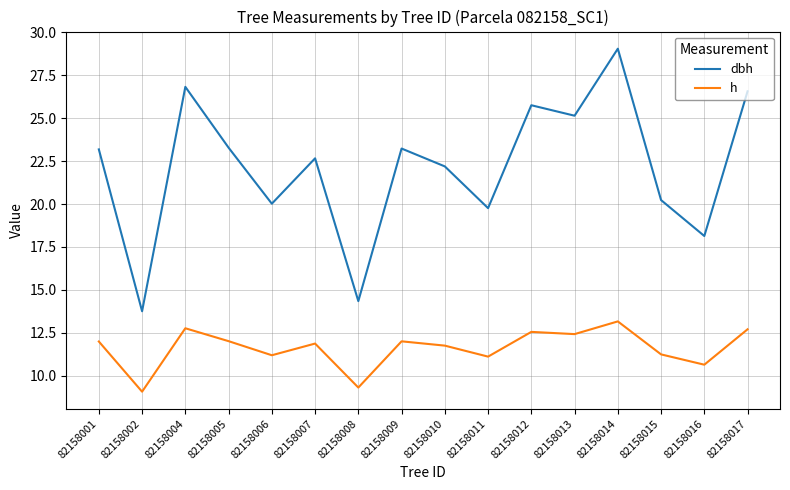

At which category does h reach its first local peak?

82158004